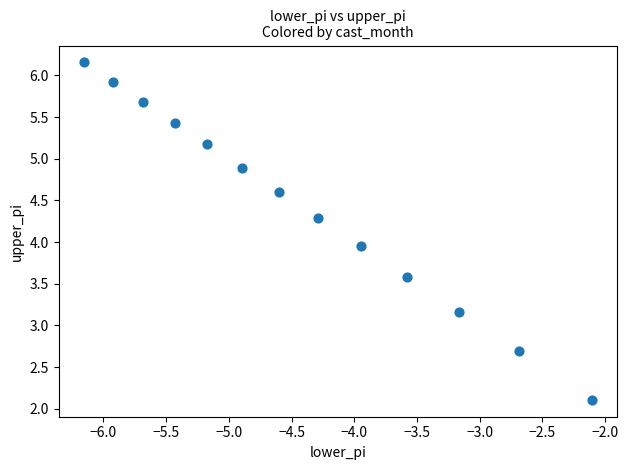

What is the range of X values (max minus min)?

4.0